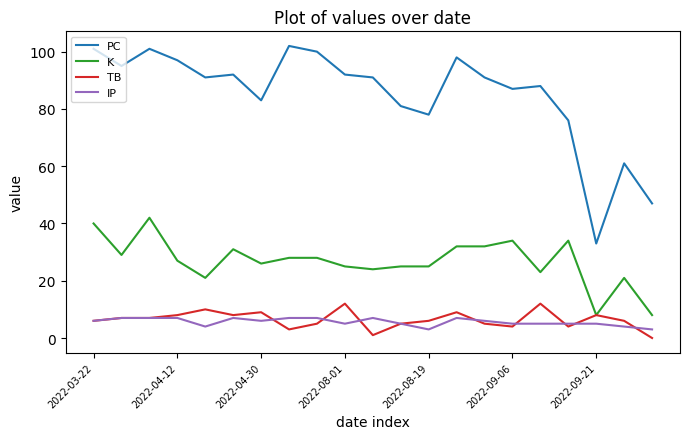

List the series in order of their peak value, highest first.

PC, K, TB, IP